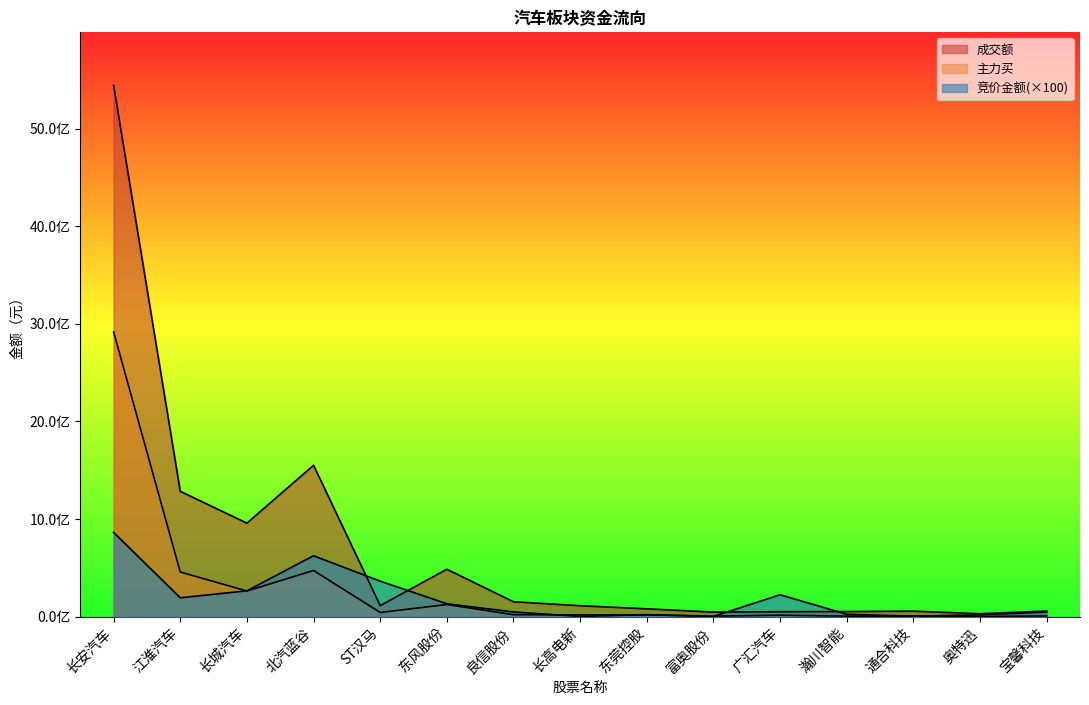

Which series has the largest range (max minus min)?

成交额